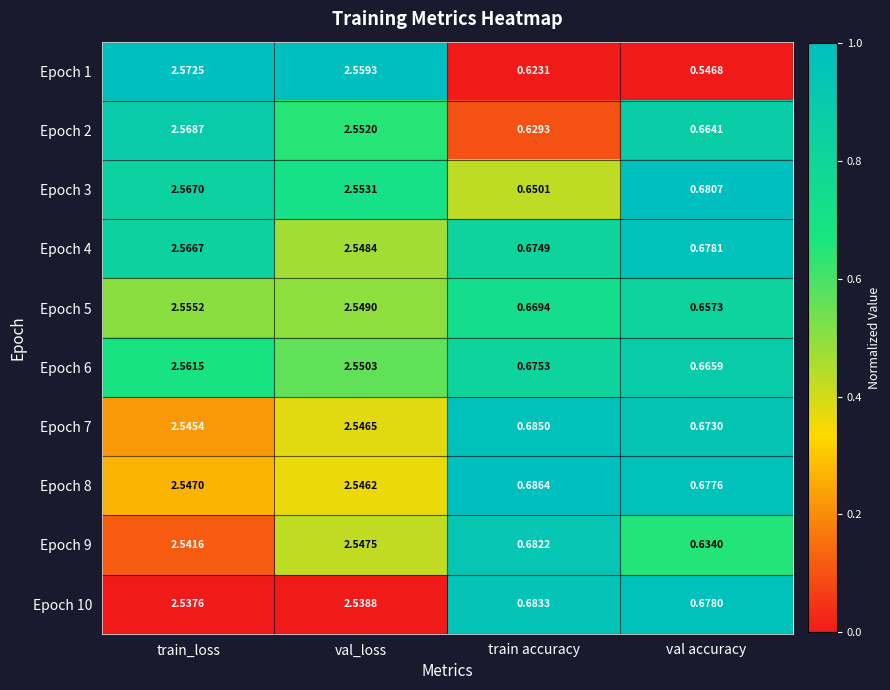

At which category is the sum across all series the highest?

train_loss